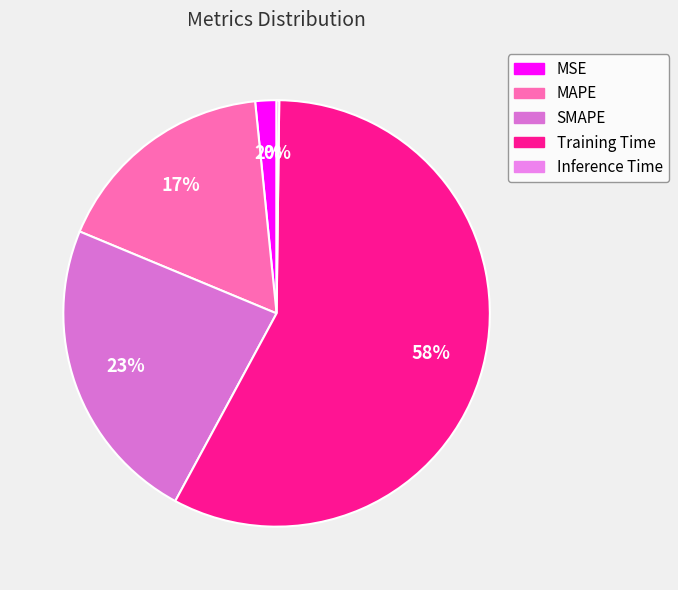

Count the number of slices in the pie.

5